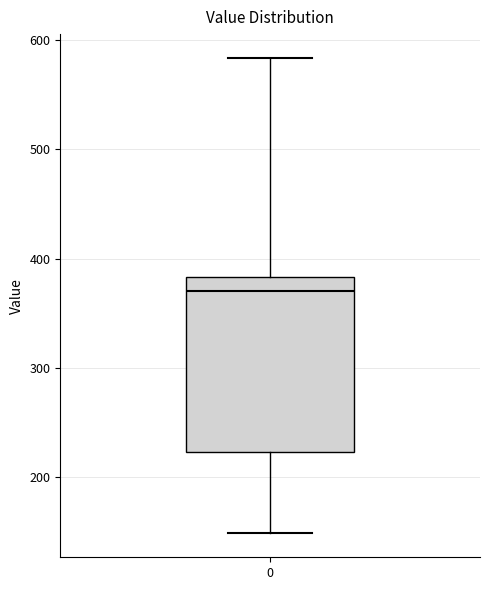

Read this box plot against the y-axis: the position of the median line, the range covered by the box, and the ends of both whiskers. The values are not printed on the chart, so give them approximately, as read against the axis.

median 370, box 220 to 380, whiskers 150 to 580